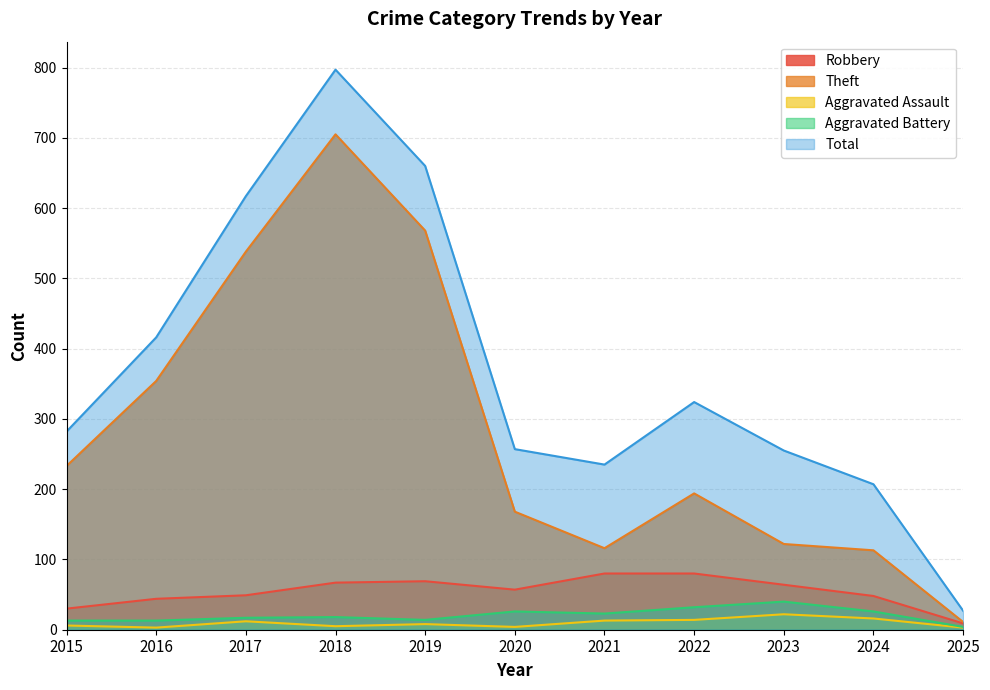

Is the value of Total at 2019 greater than the value of Robbery at 2022?

Yes